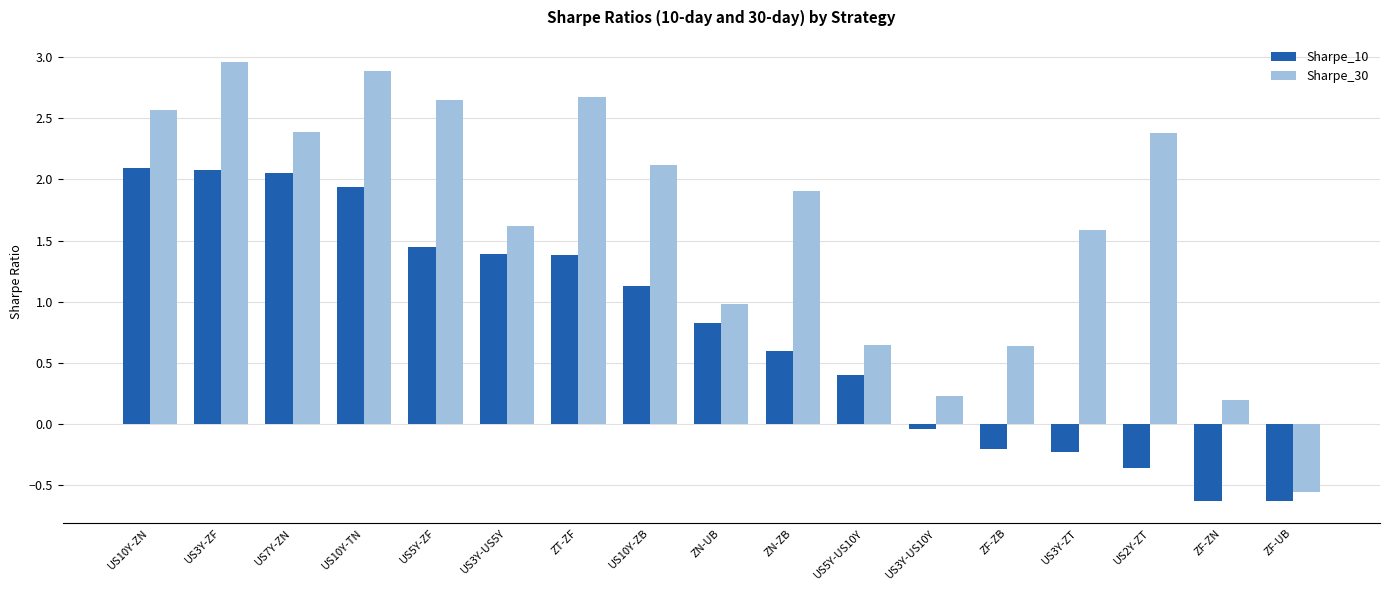

At which label does Sharpe_30 reach its peak?

US3Y-ZF